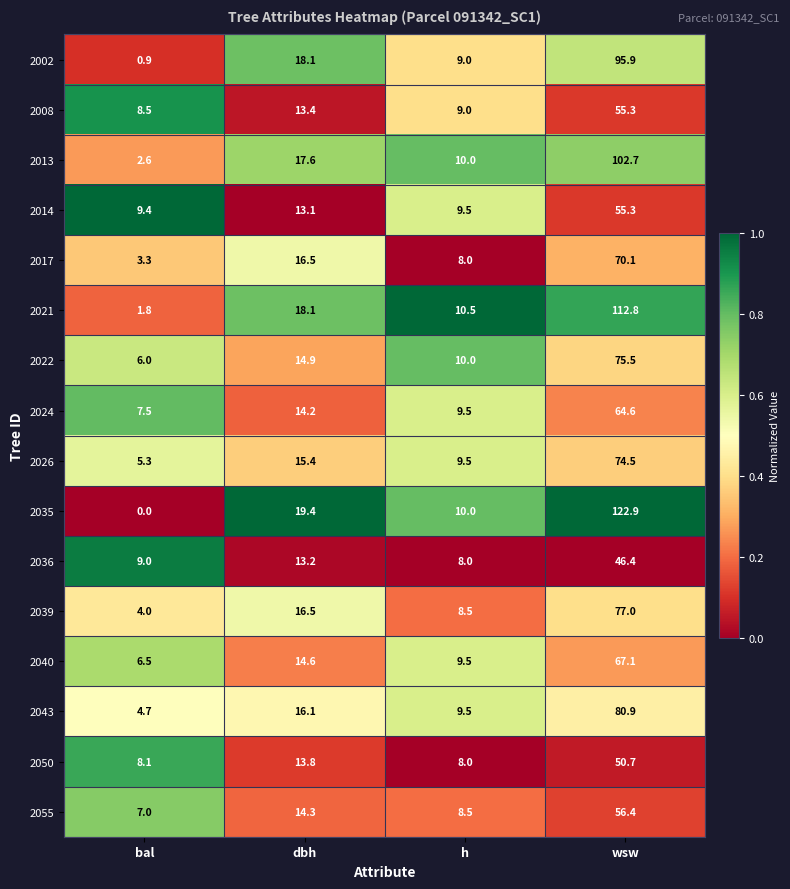

Rank the categories by 2024 value from lowest to highest.

bal, h, dbh, wsw